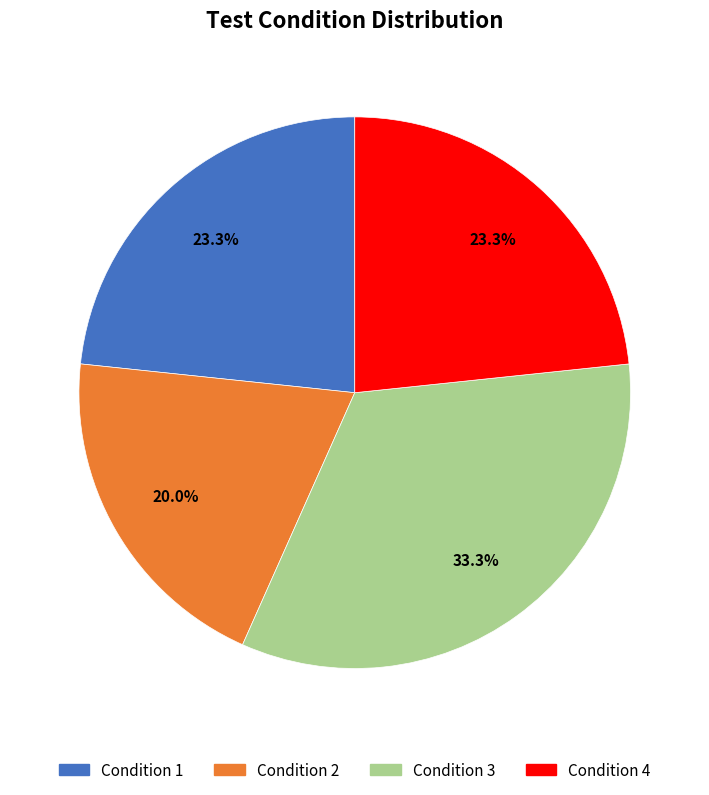

Count the number of slices in the pie.

4